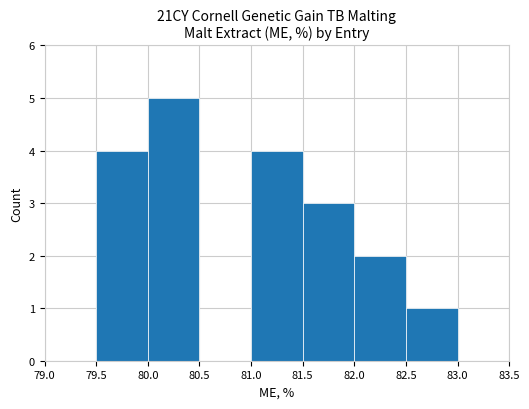

Count the number of data series in this chart.

1